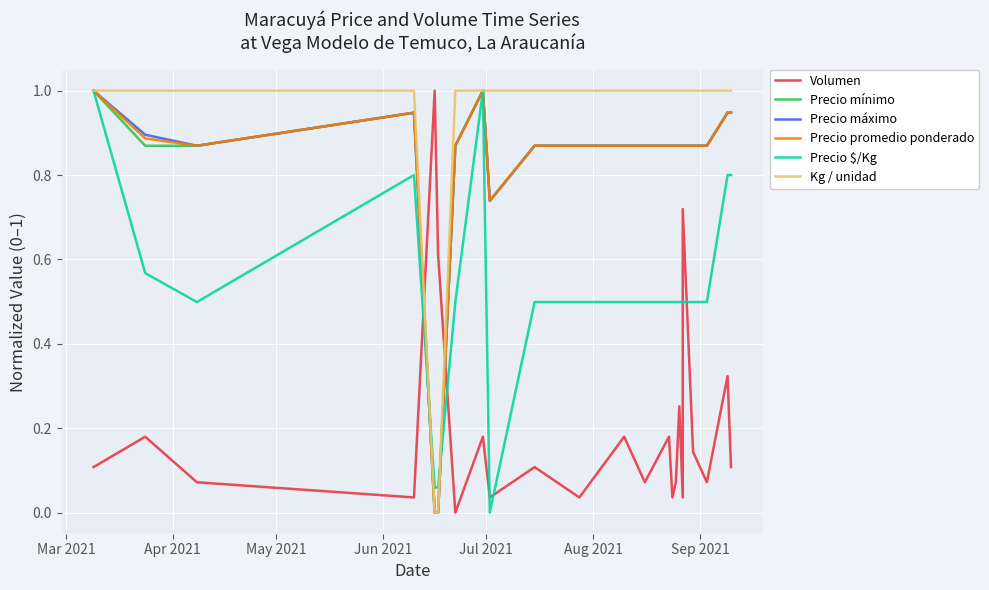

Does the chart display data point markers on the line(s)?

No